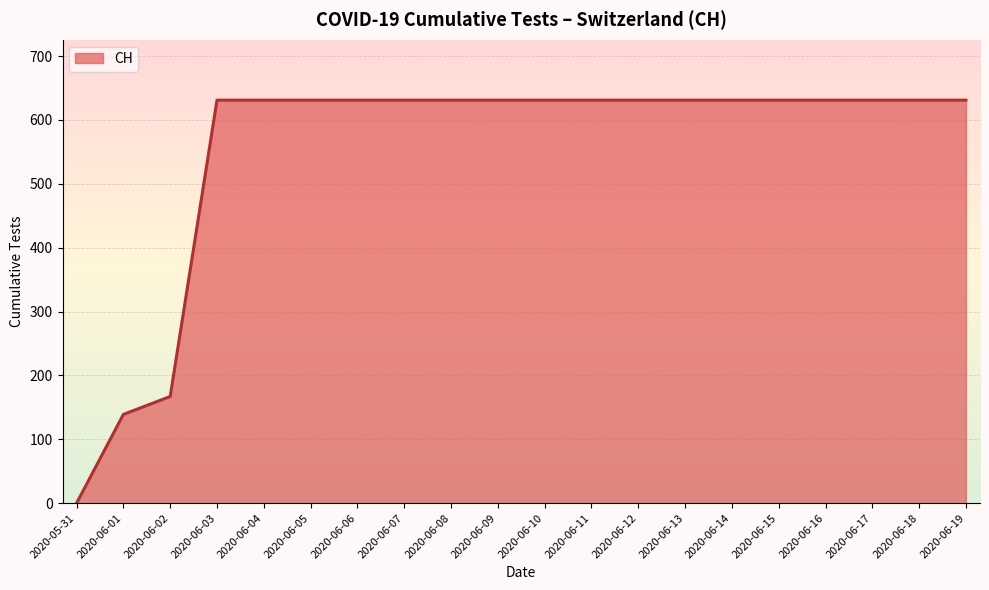

The chart shows a value of 973 at 2020-06-15. True or false?

False